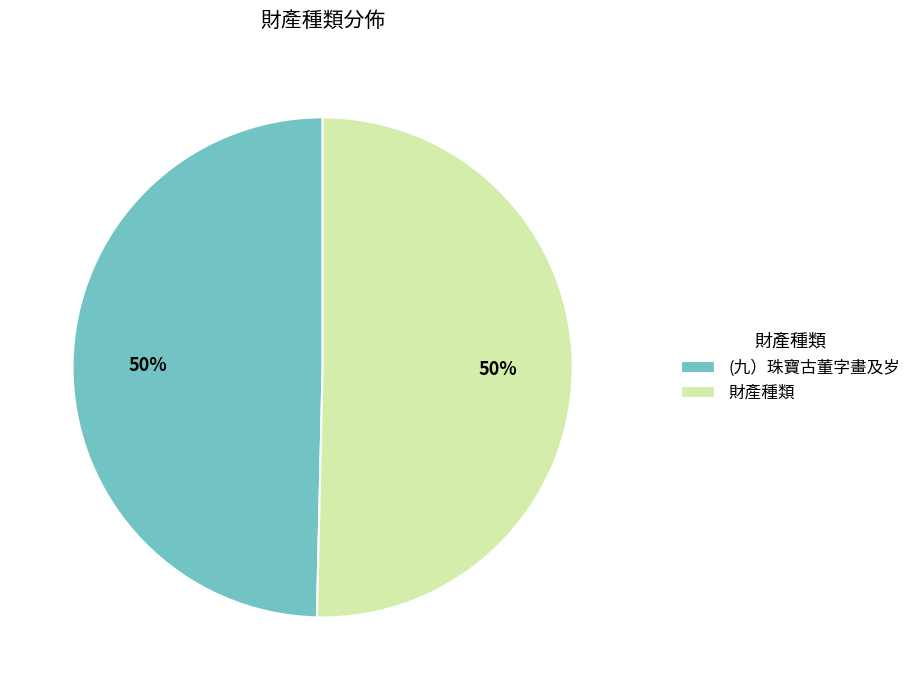

What is the ratio of the value at (九）珠寶古董字畫及岁 to the value at 財產種類?

1.0